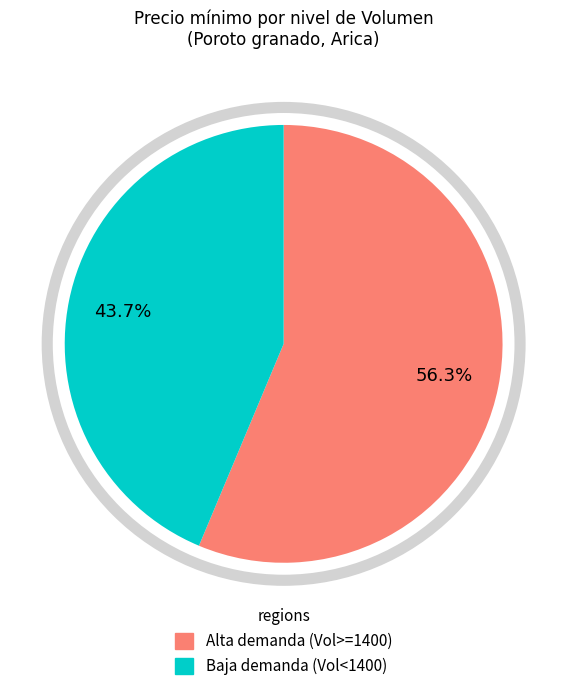

Does any single category account for the majority?

Yes